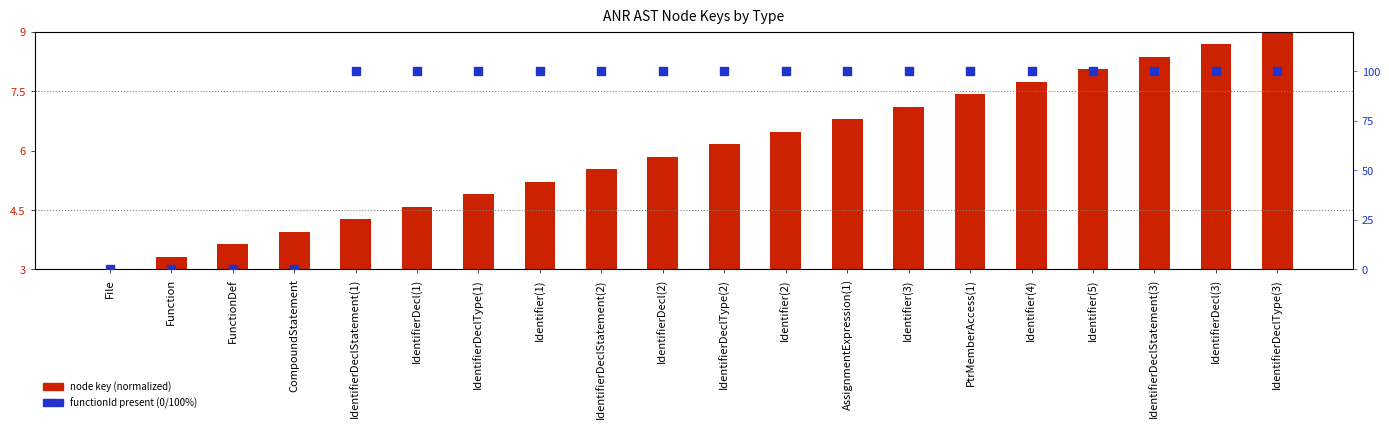

Which series contains the highest Y value?

functionId present (0/100%)